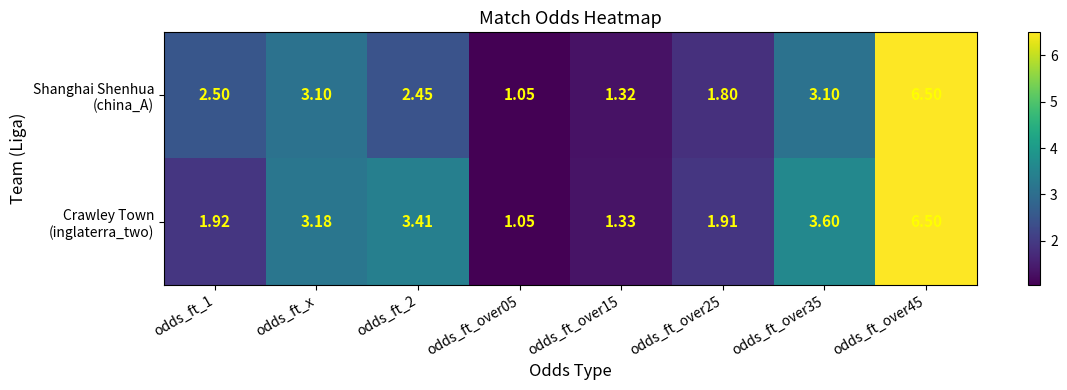

How many distinct data groups are displayed?

2